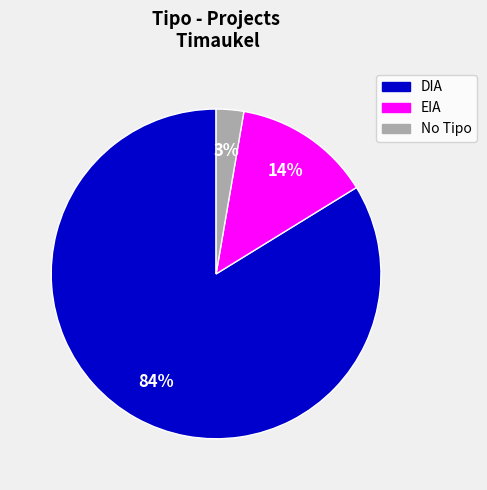

Does any single category account for the majority?

Yes